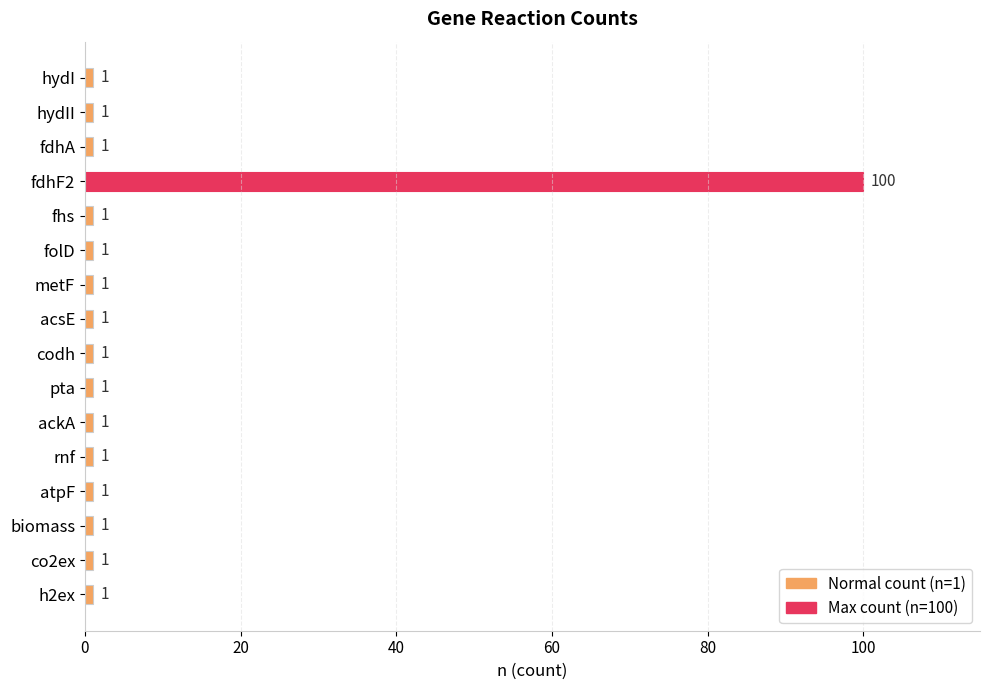

Are the bars horizontal?

Yes